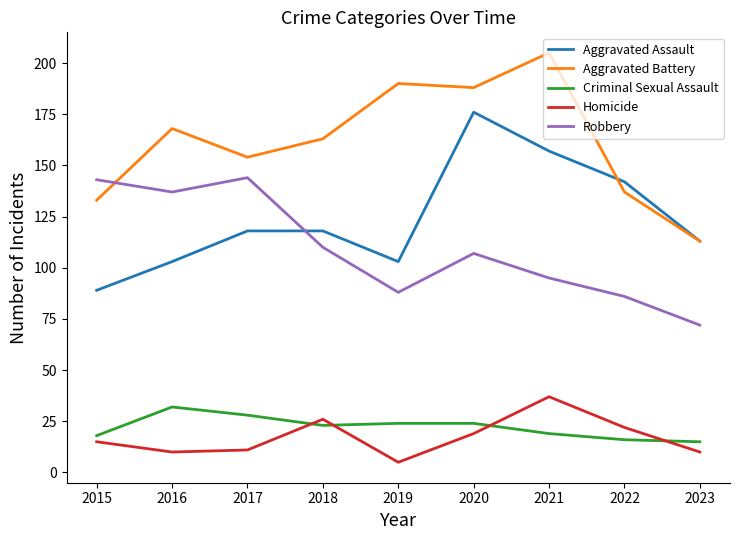

Which series changed the most between 2015 and 2017?

Aggravated Assault